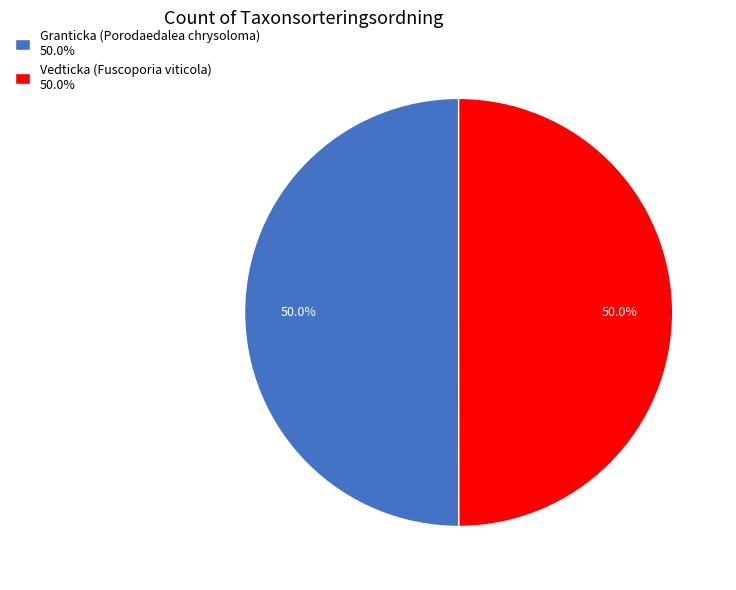

Do Granticka (Porodaedalea chrysoloma) and Vedticka (Fuscoporia viticola) together represent more than half of the pie?

Yes